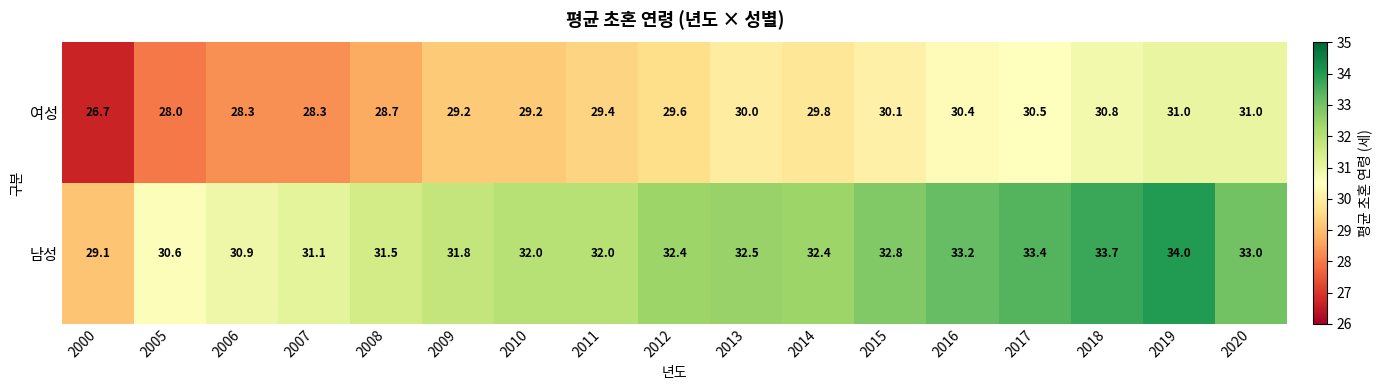

Which series has the largest range (max minus min)?

남성